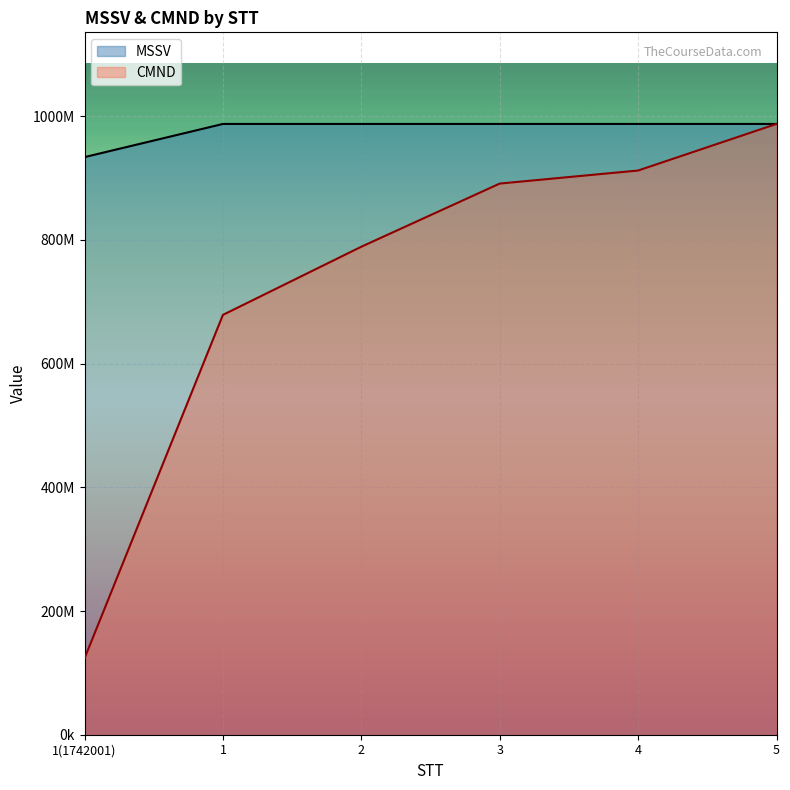

Reading left to right, what are all the values shown in this chart?

MSSV: 1(1742001)=934033737.6	1=987652176.3	2=987652712.4	3=987653248.6	4=987653784.8	5=987654321.0
CMND: 1(1742001)=123456789.0	1=678912345.0	2=789123456.0	3=891234567.0	4=912345678.0	5=987654321.0